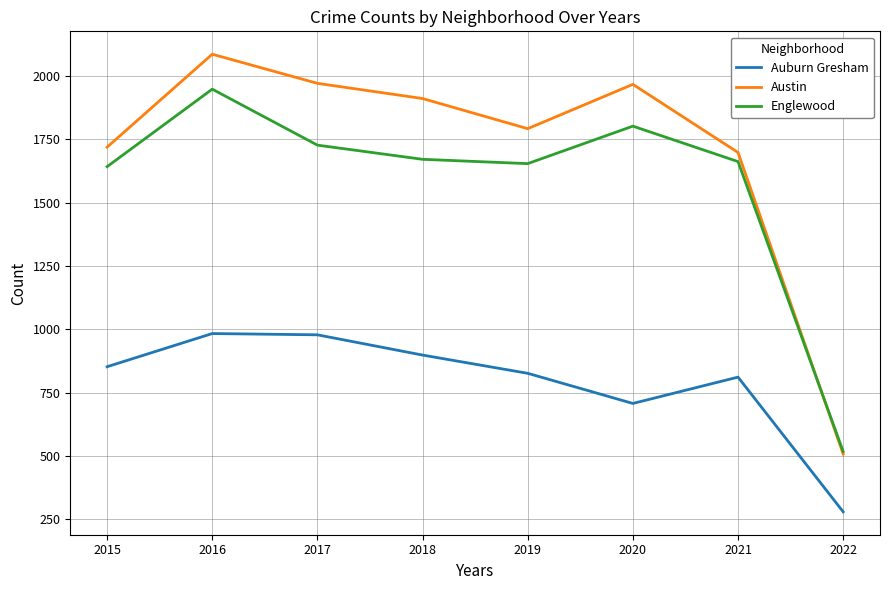

What is the spread (max minus min) of values at 2015?

867